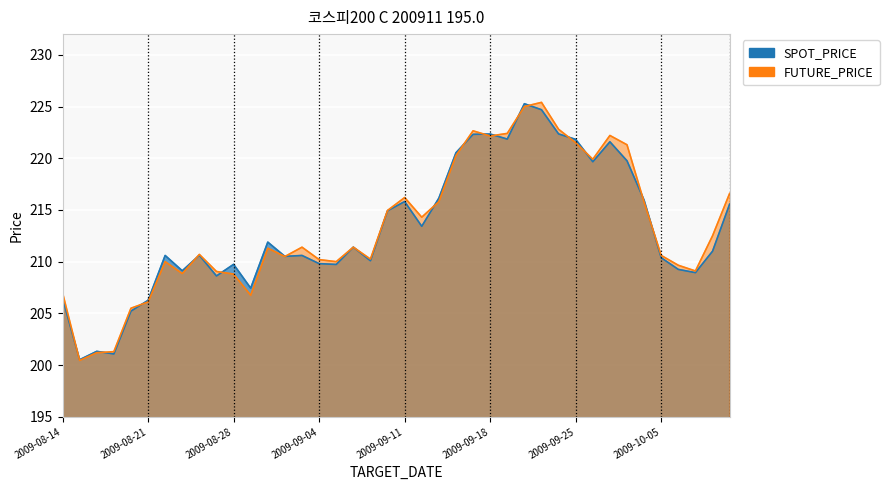

How many distinct data groups are displayed?

2